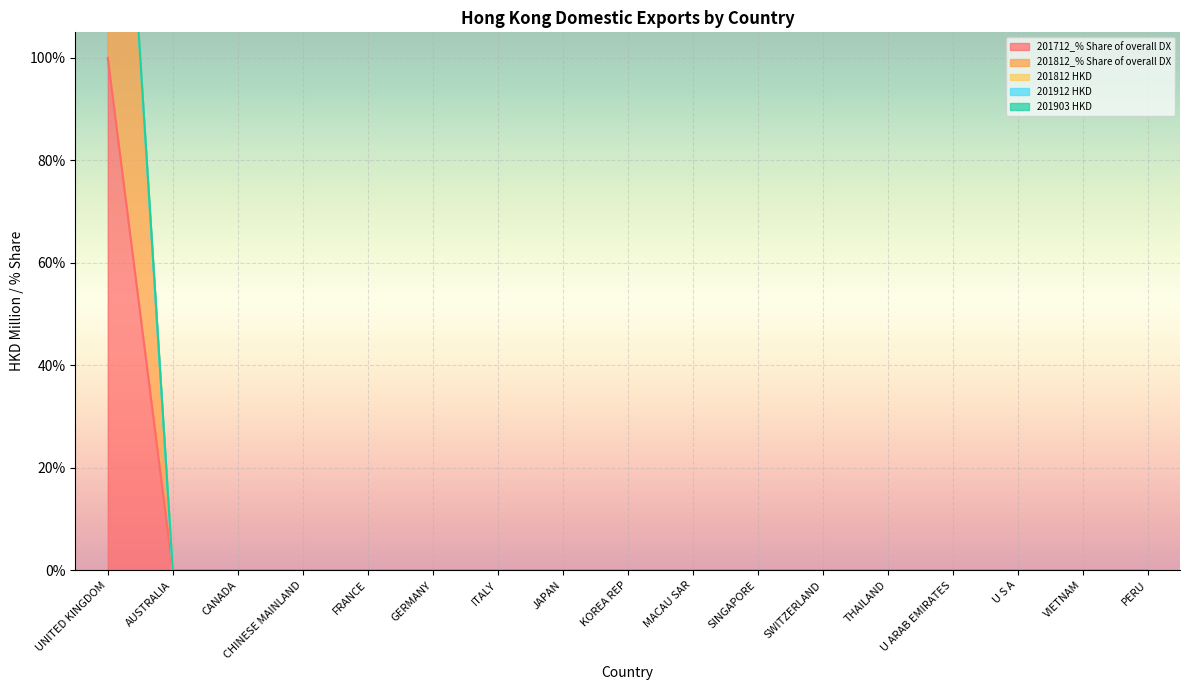

Which series changed the most between CHINESE MAINLAND and PERU?

201712_% Share of overall DX